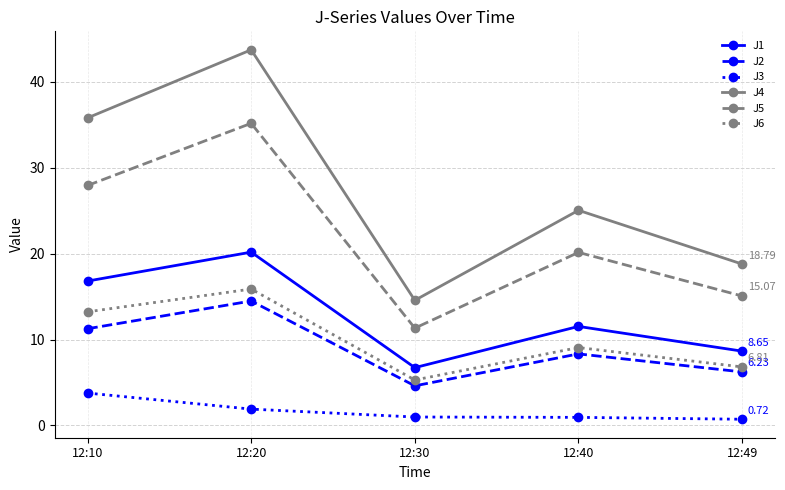

What is the spread (max minus min) of values at 12:40?

24.1